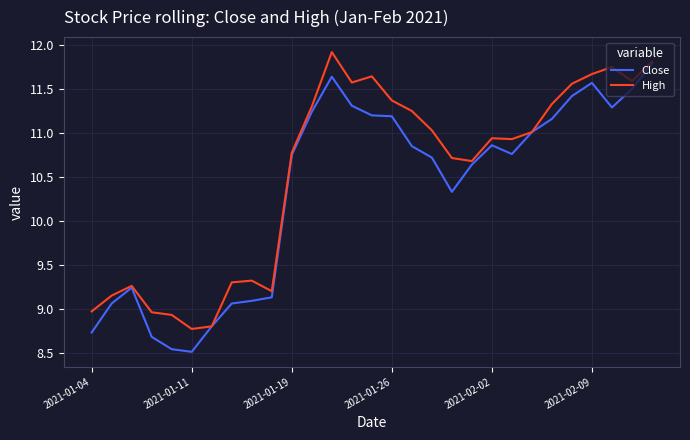

Rank the series by their average value, from highest to lowest.

High, Close